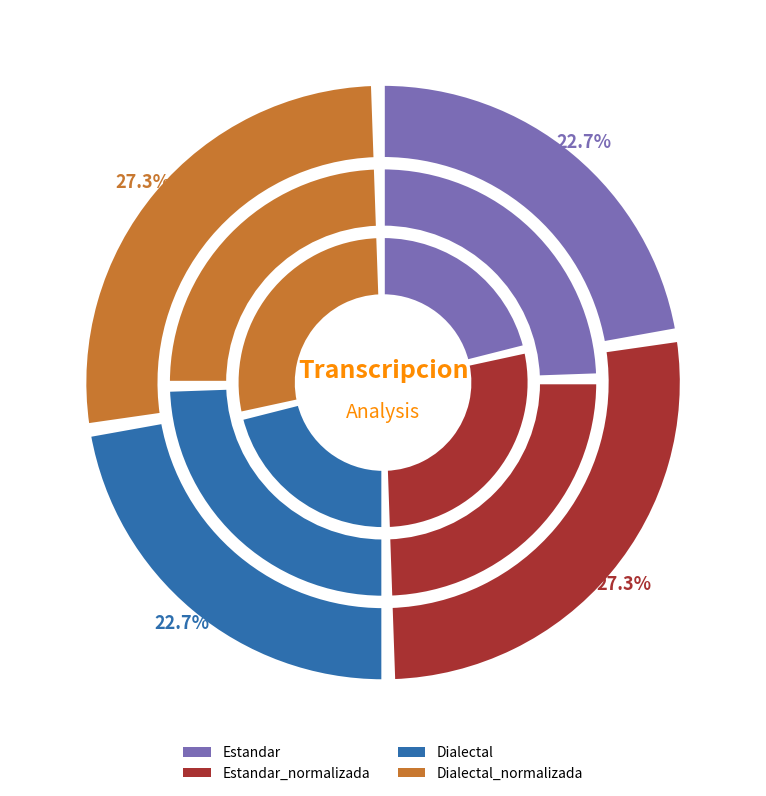

To the nearest percent, what is the combined percentage of Estandar_normalizada and Estandar?

50%